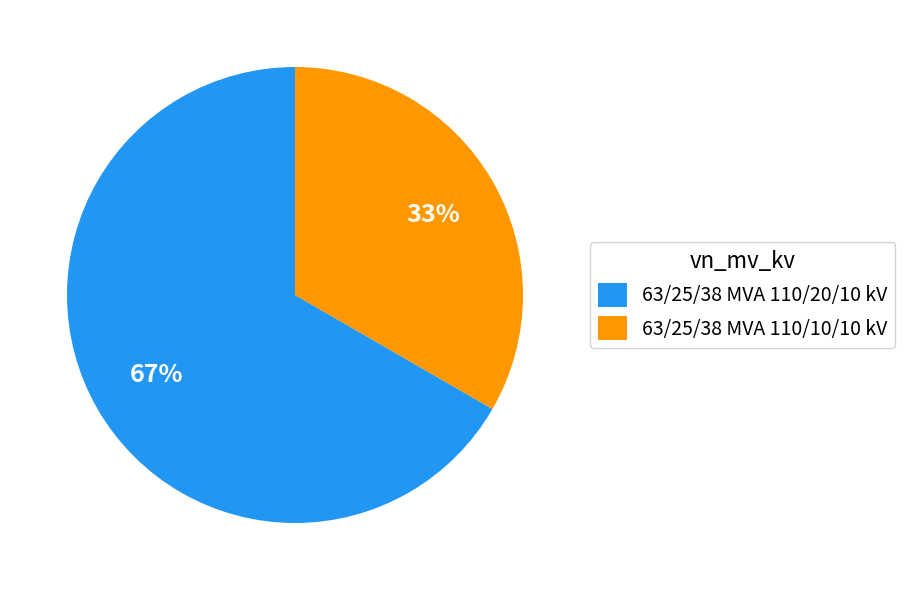

True or false: 63/25/38 MVA 110/10/10 kV accounts for 33% of the total.

True